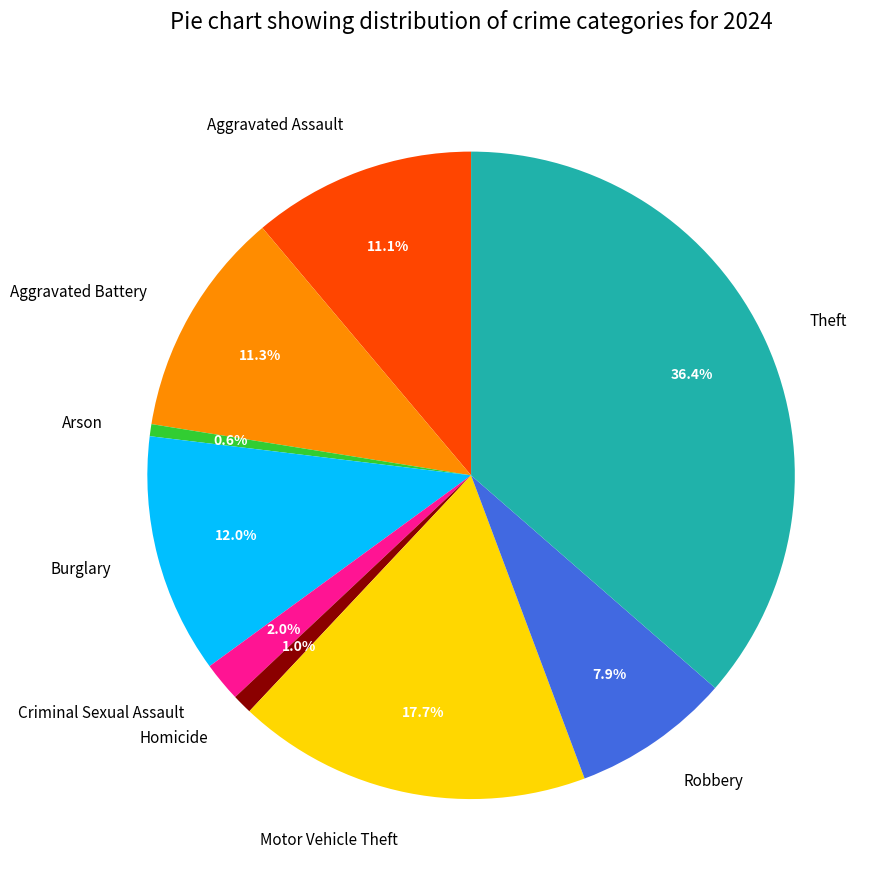

What is the largest slice in the pie chart?

Theft